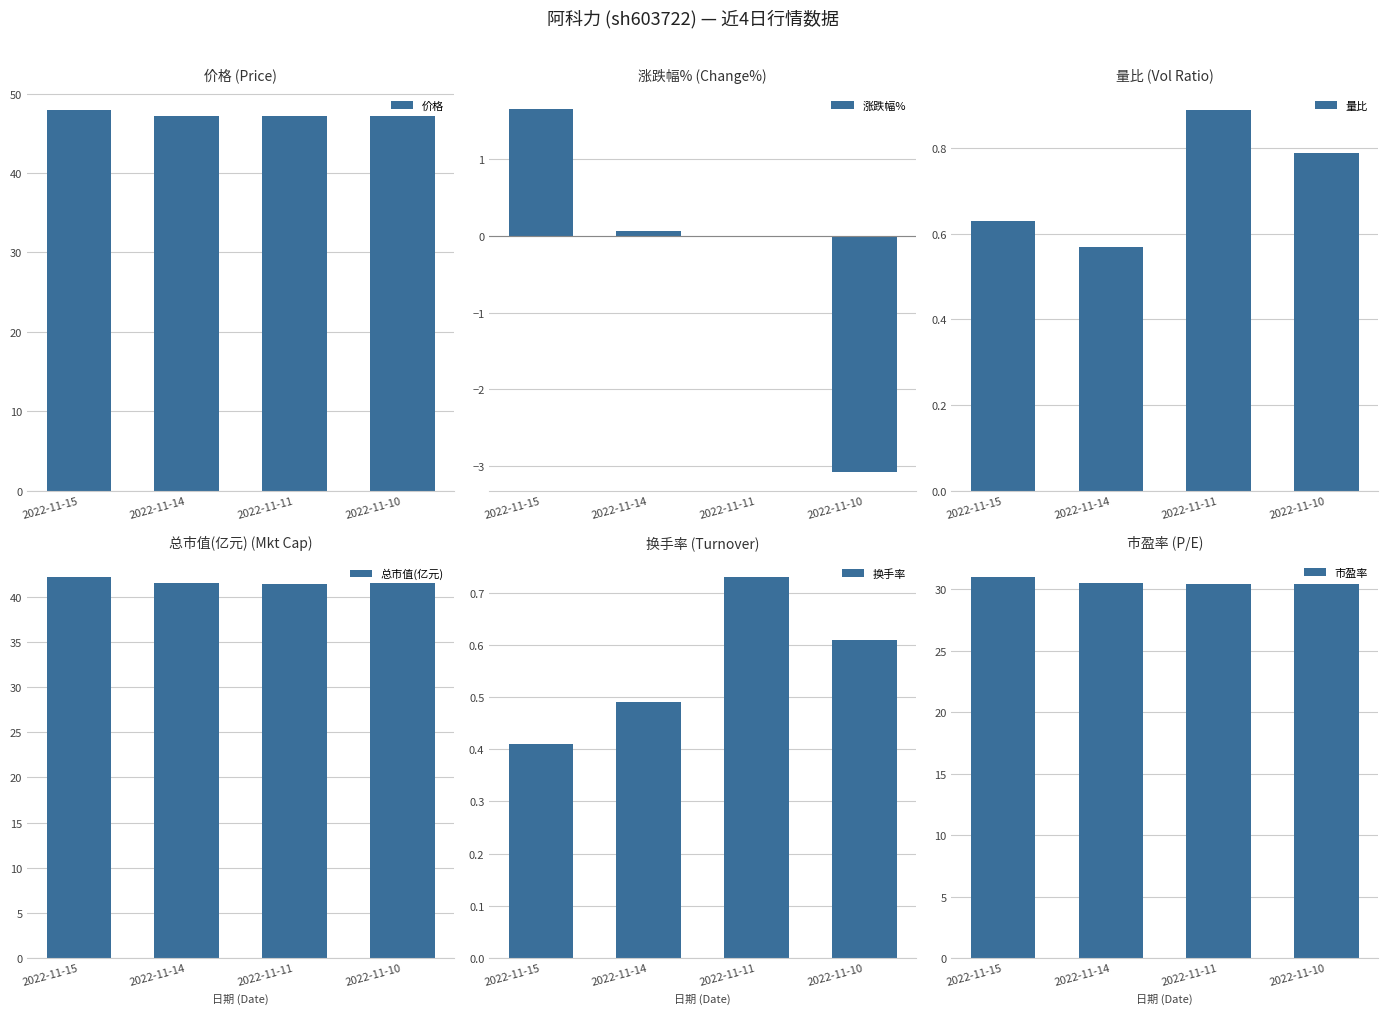

The 换手率 series shows 0.6 at 2022-11-10. True or false?

True